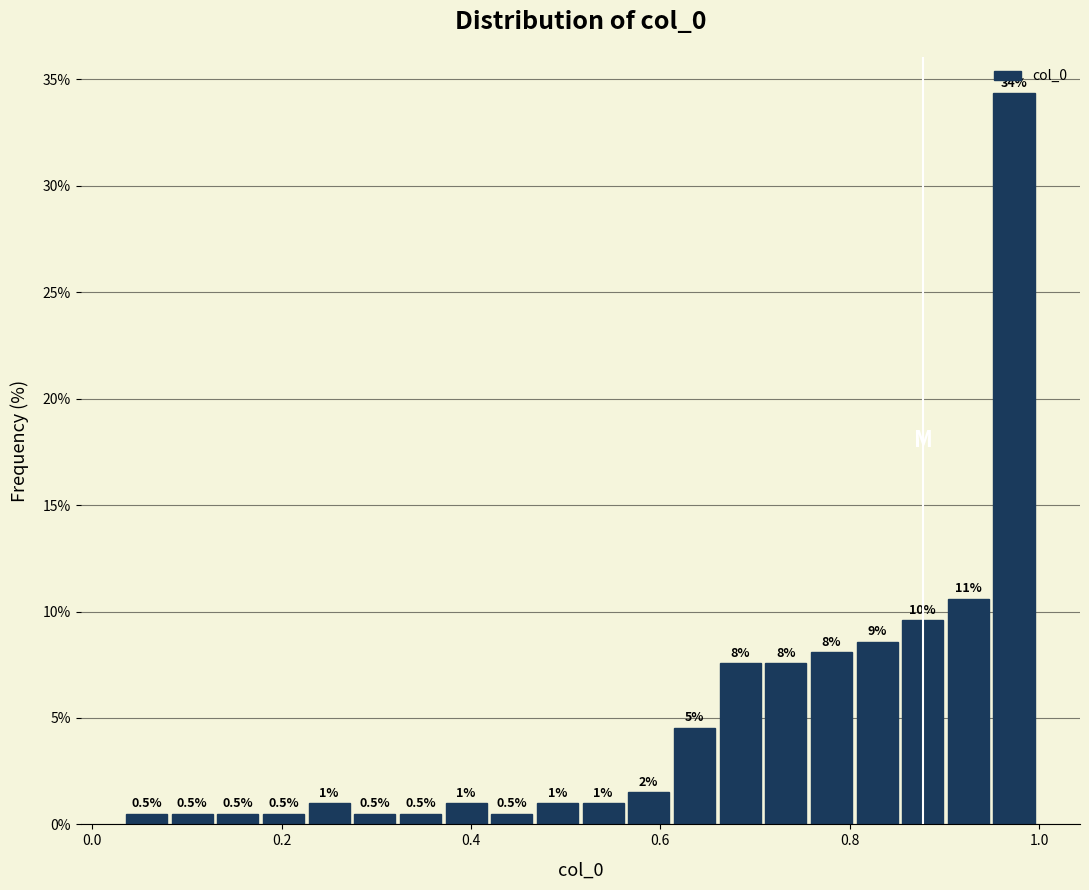

Around what value on the x-axis is the tallest bar? Give the approximate position of its centre, as read against the axis.

0.98